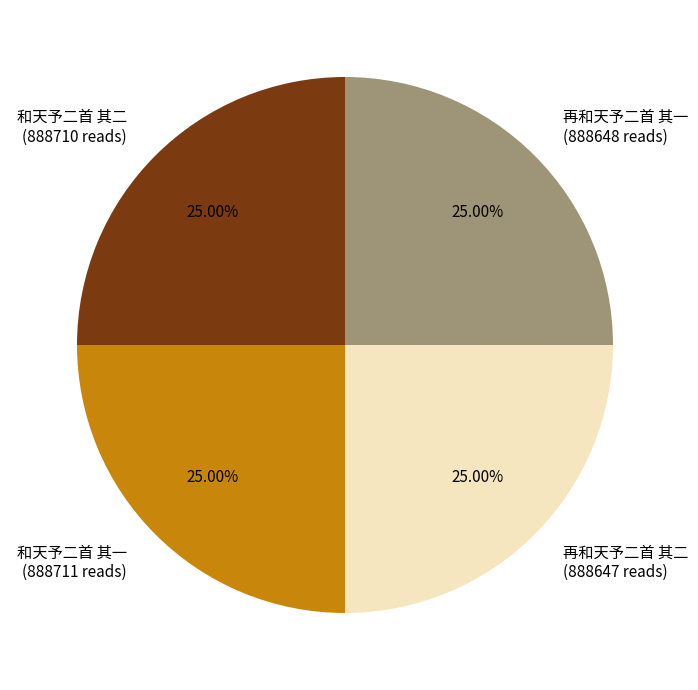

Does any single category account for the majority?

No